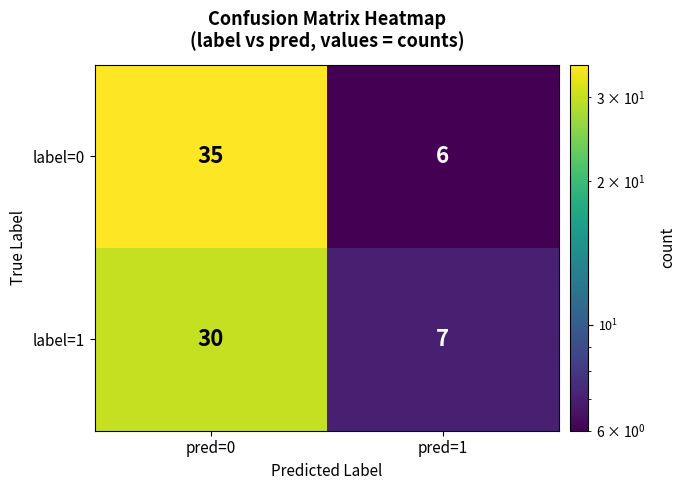

List the labels in order of label=1 value, largest first.

pred=0, pred=1